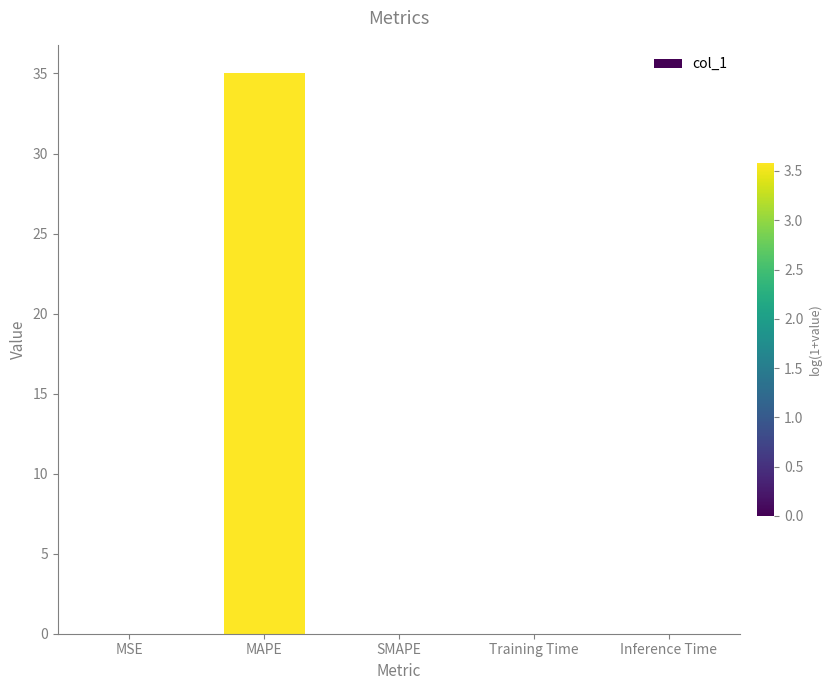

Is it true that the value at MAPE is 22.2?

False